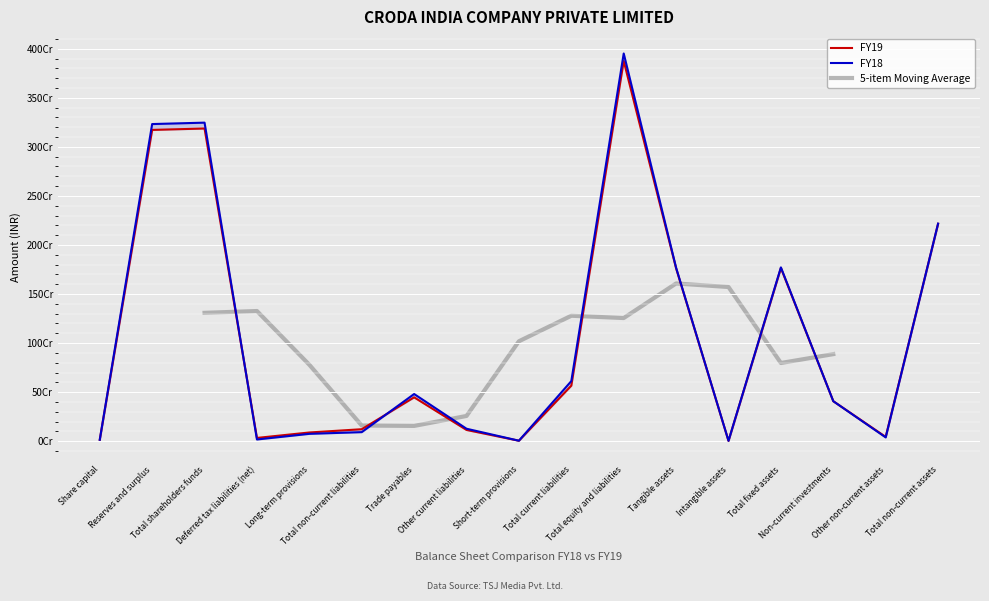

Which series has the largest total across all categories?

FY18